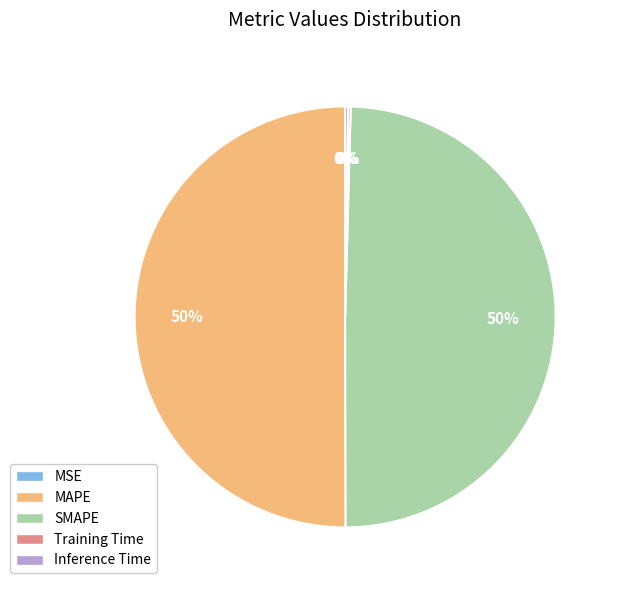

To the nearest percent, what percentage of the pie is SMAPE?

50%